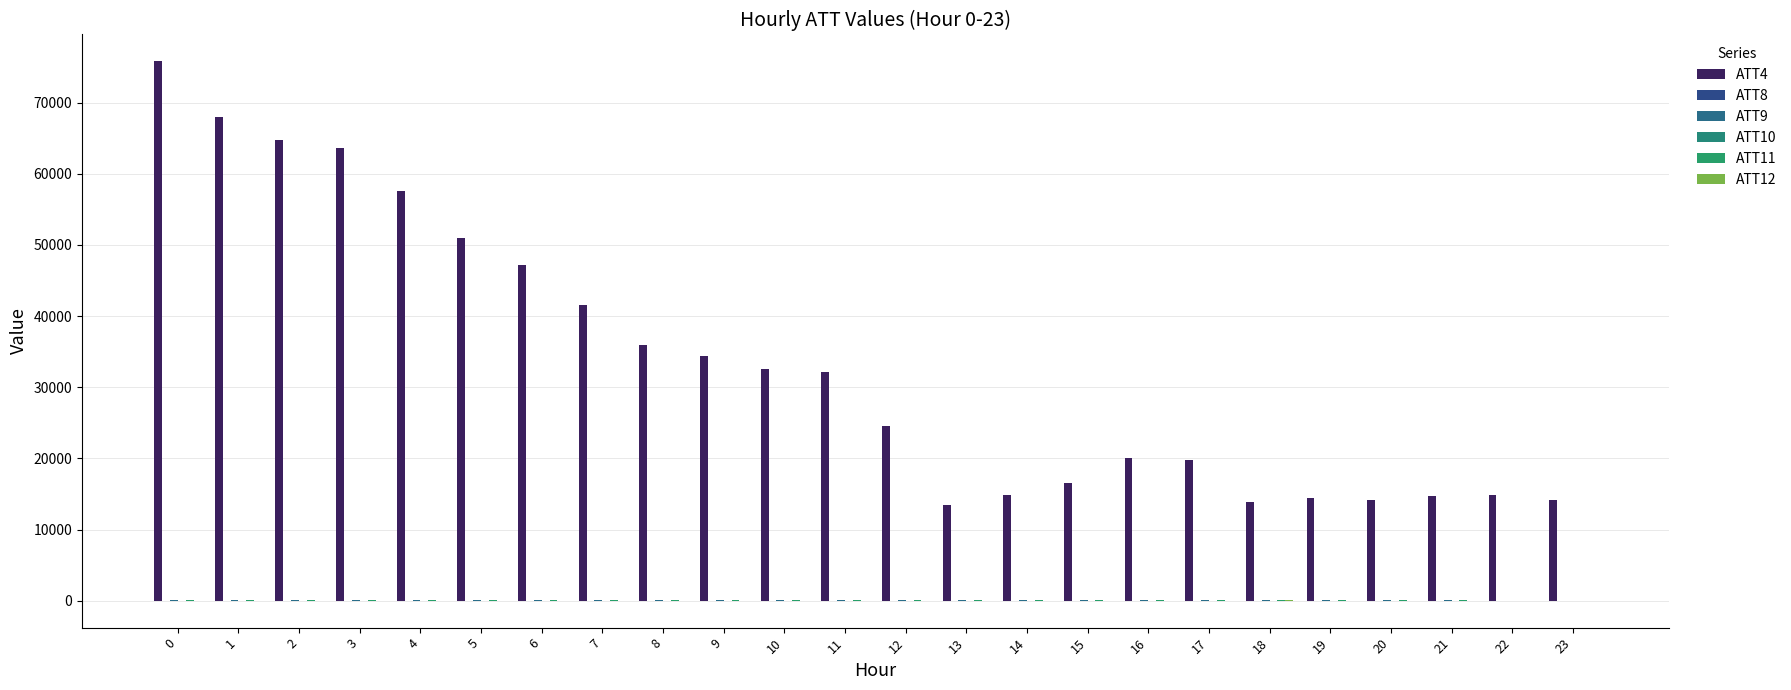

Are the bars grouped side by side (vs. stacked)?

Yes